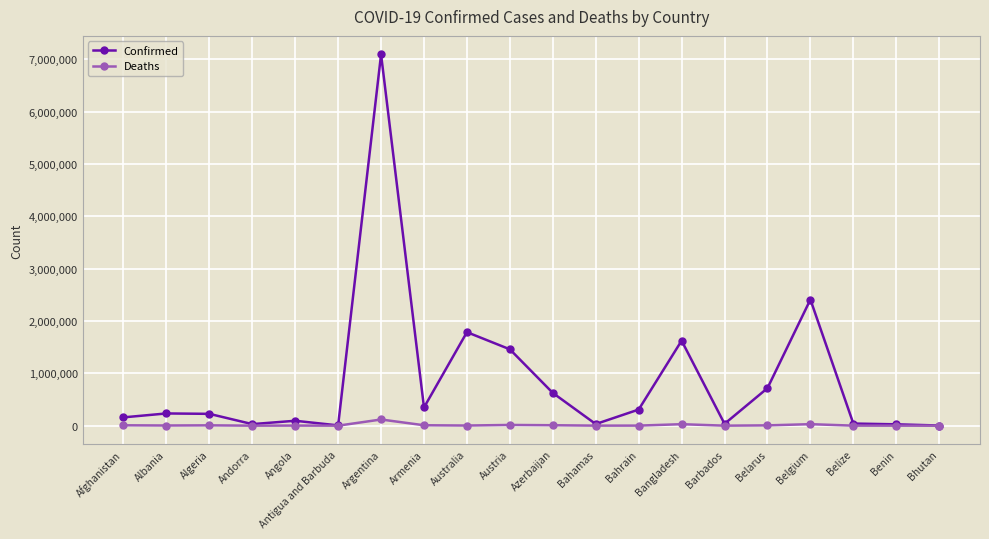

Is it true that Confirmed equals 226057 at Algeria?

True